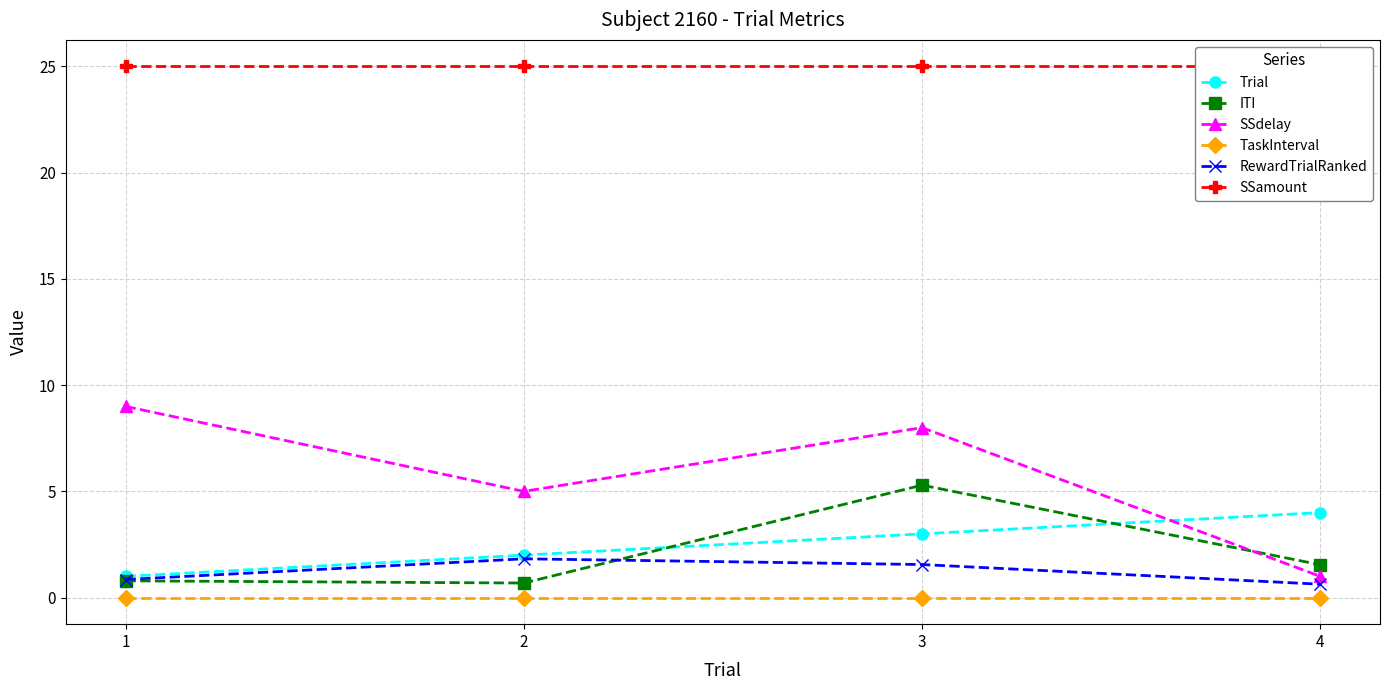

At how many categories does at least one series exceed 15?

4